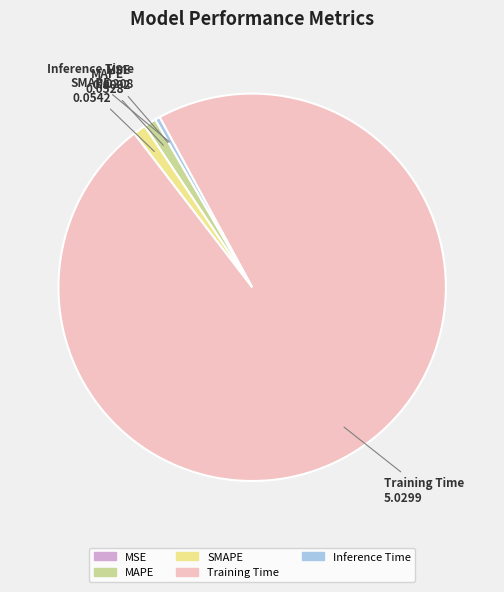

Between Inference Time and SMAPE, which is larger?

SMAPE